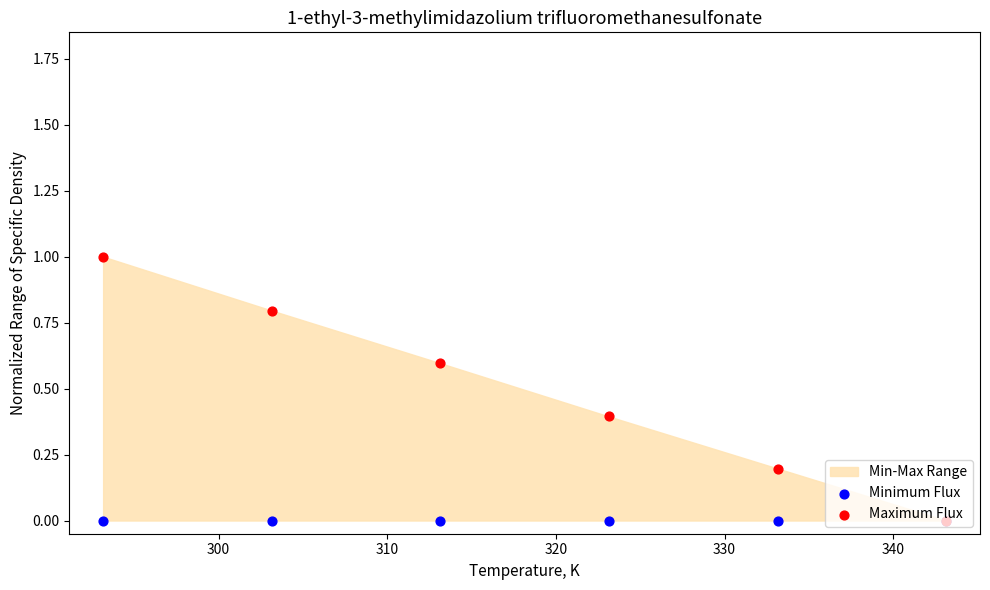

What is the total value across all series at 310?

0.6